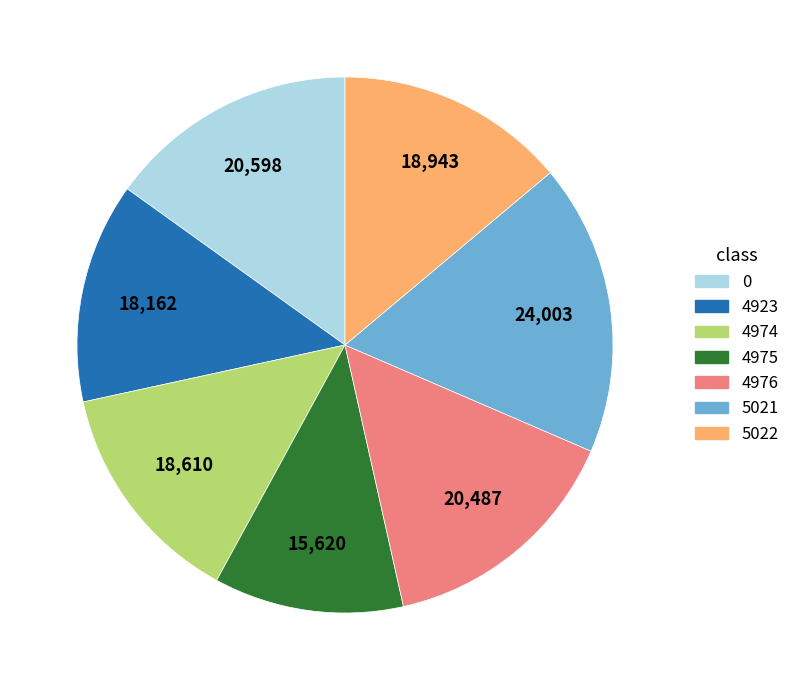

Approximately how many times larger is the value at 5021 compared to 4923?

1.3